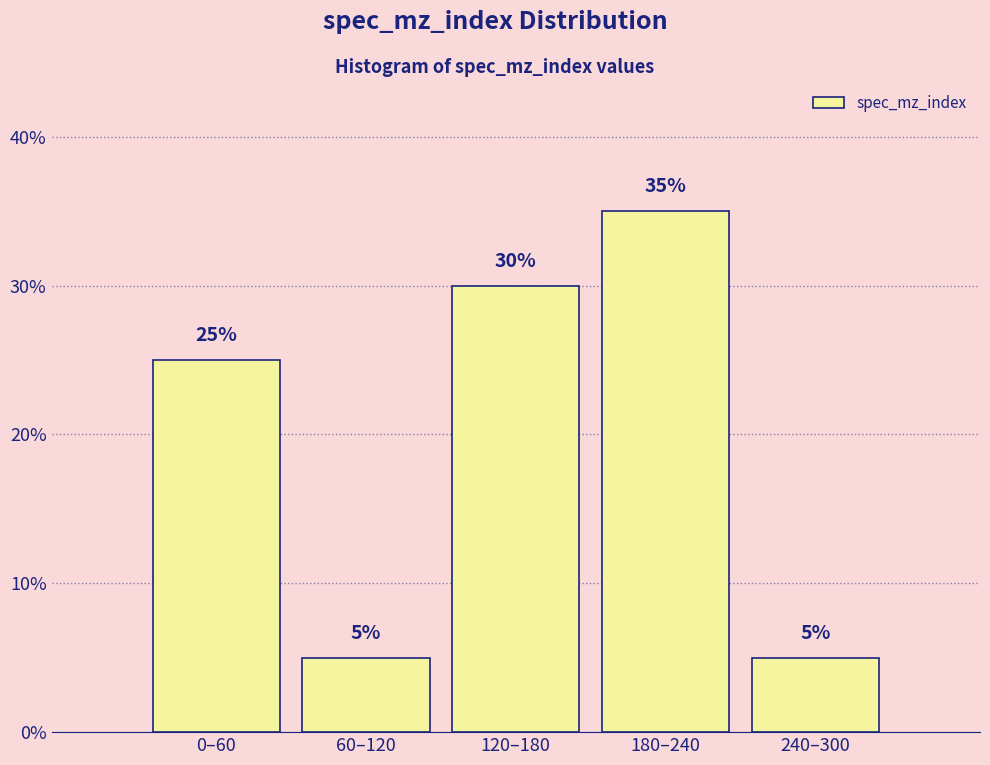

Reading left to right, transcribe all the data shown in this chart.

0–60=25	60–120=5	120–180=30	180–240=35	240–300=5